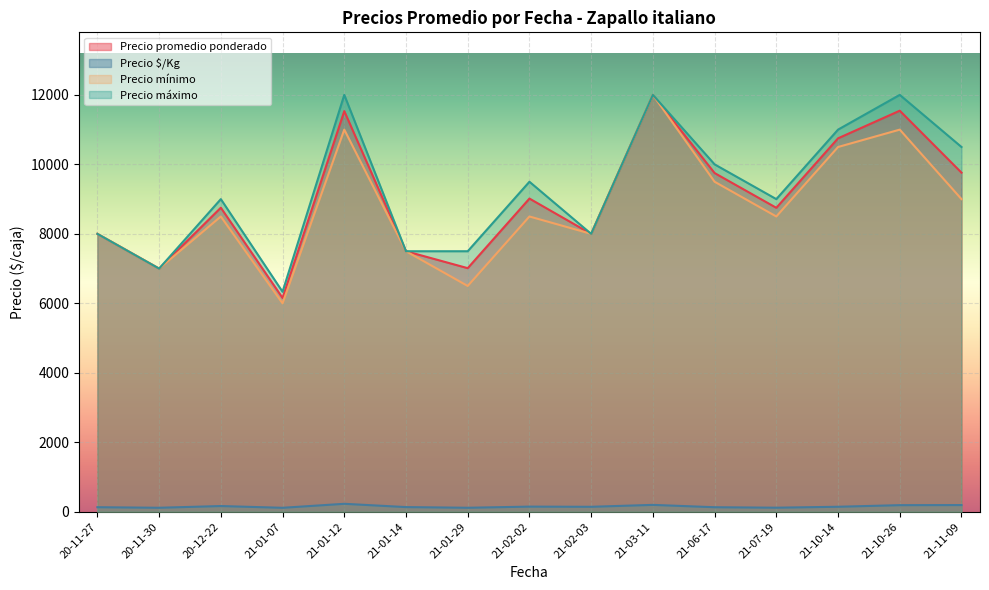

True or false: Precio promedio ponderado and Precio mínimo cross at least once.

False